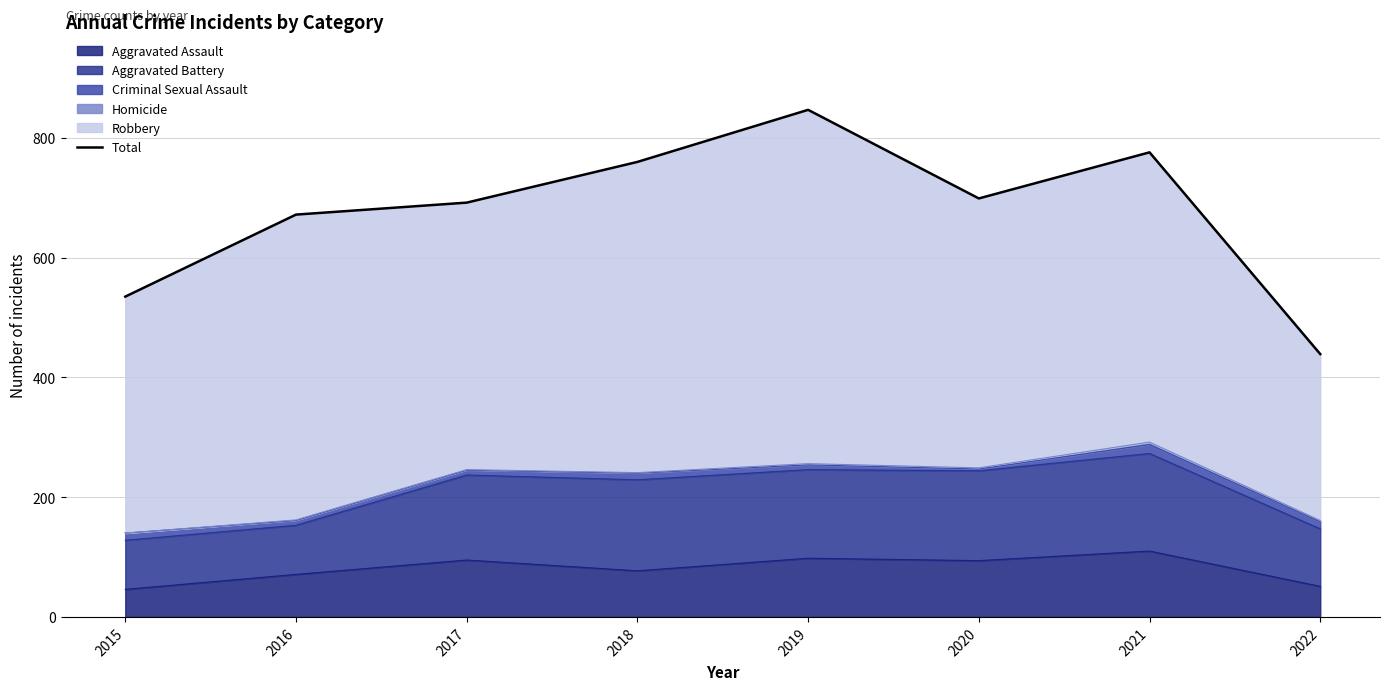

At which category does the chart reach its peak across all series?

2019